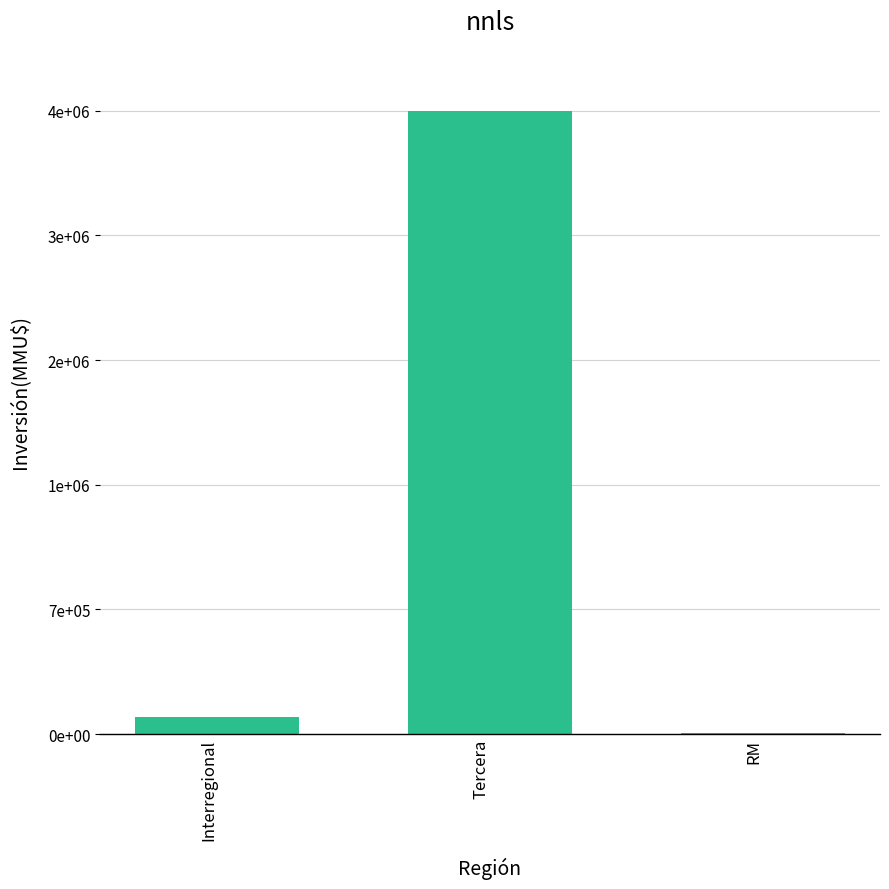

At which label is the value closest to 1868177?

Interregional